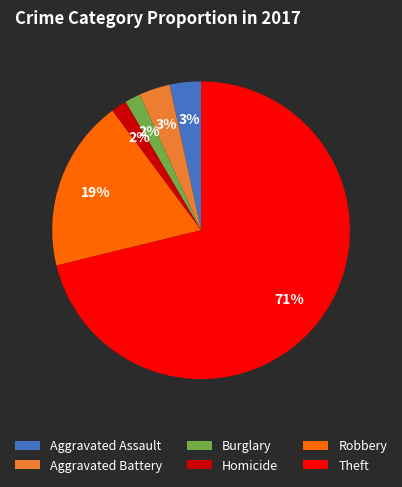

Is it true that Burglary is 2% of the pie?

True